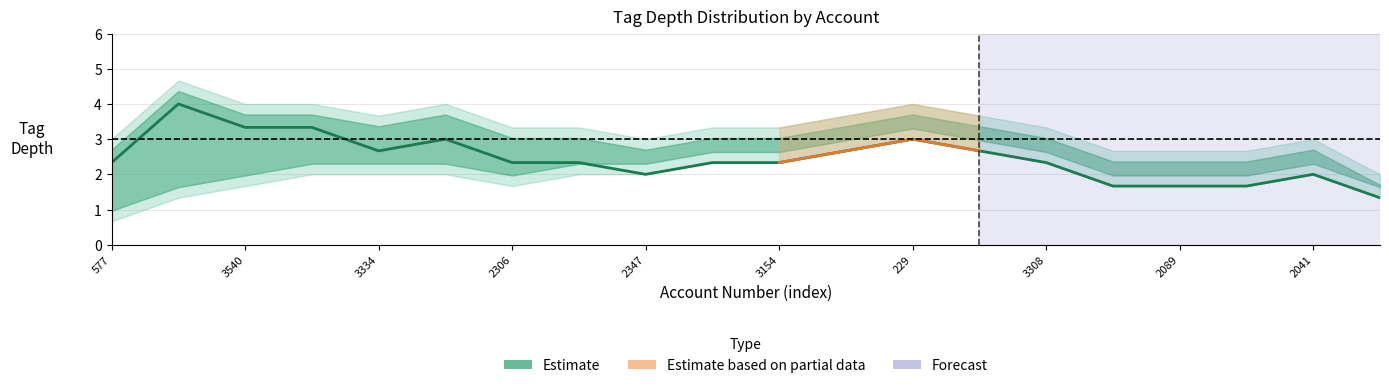

Is it true that the value at 229 is 2.0?

False